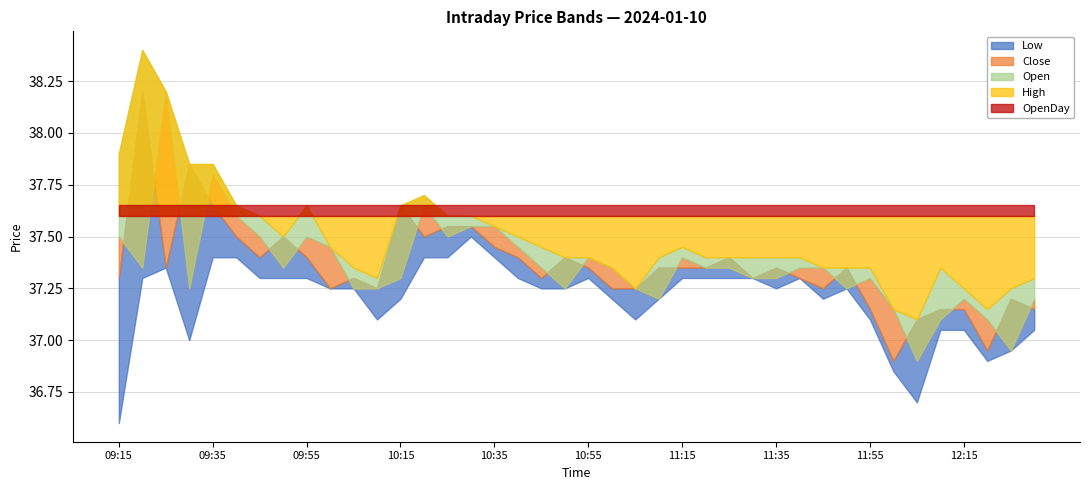

Between 11:30 and 12:00, which series saw the biggest shift?

Low